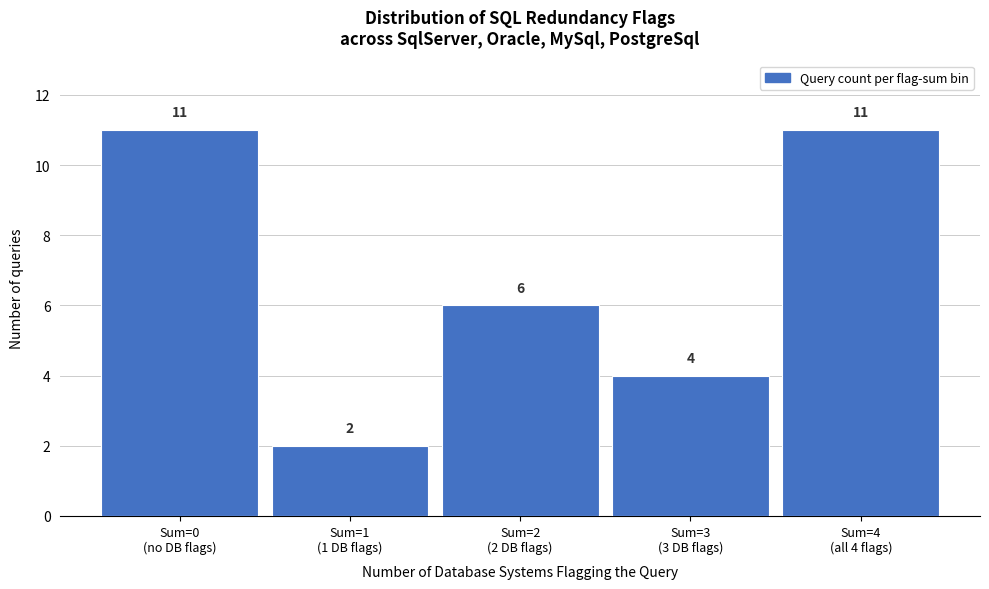

Reading left to right, transcribe all the data shown in this chart.

11	2	6	4	11